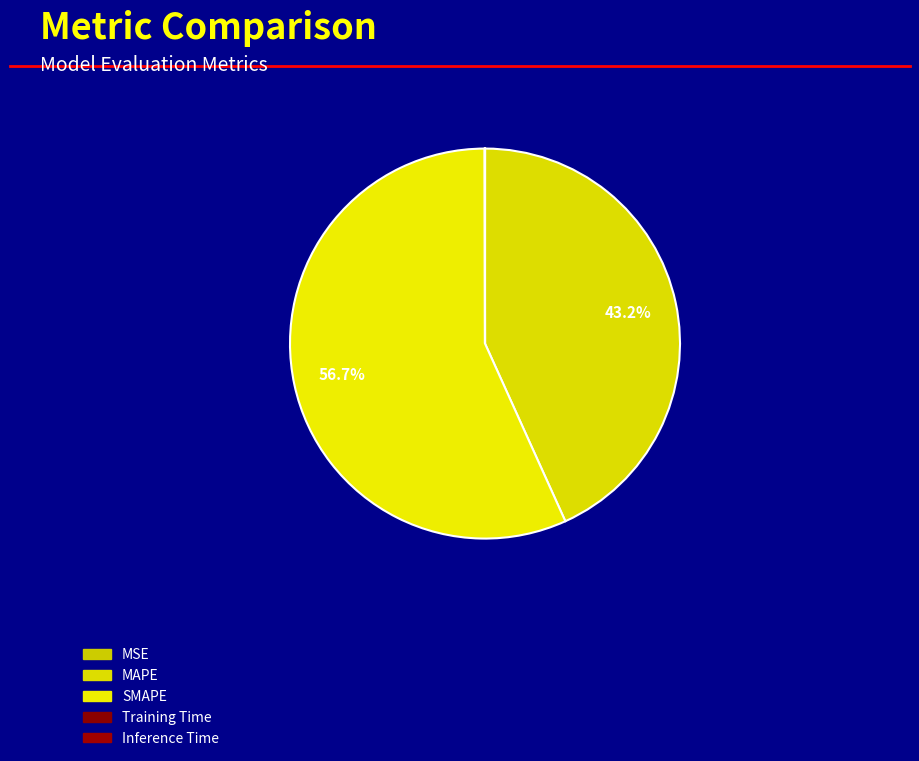

Count the number of slices in the pie.

5